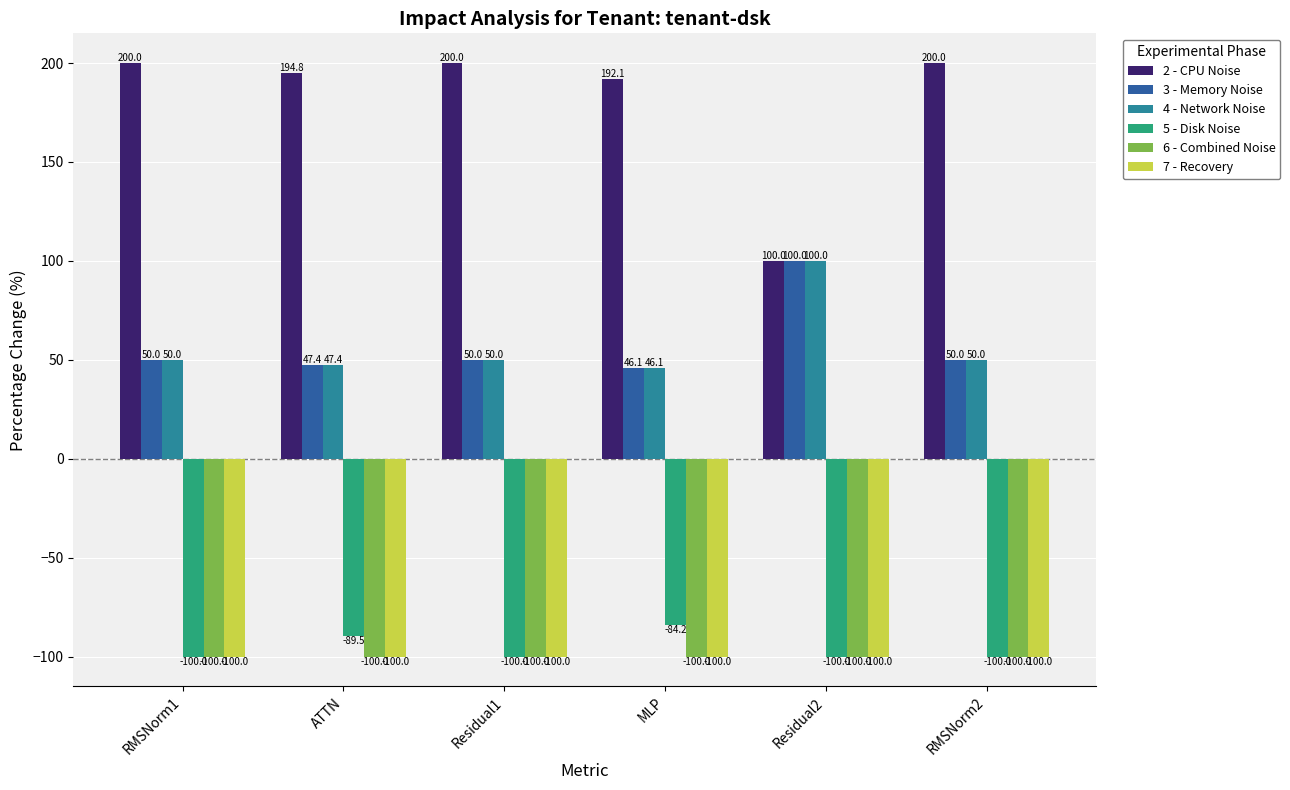

Which series has the largest range (max minus min)?

2 - CPU Noise